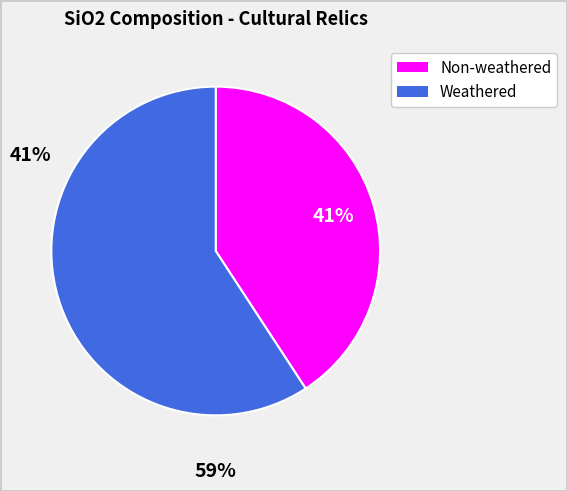

Is there any slice that represents more than half of the pie?

Yes